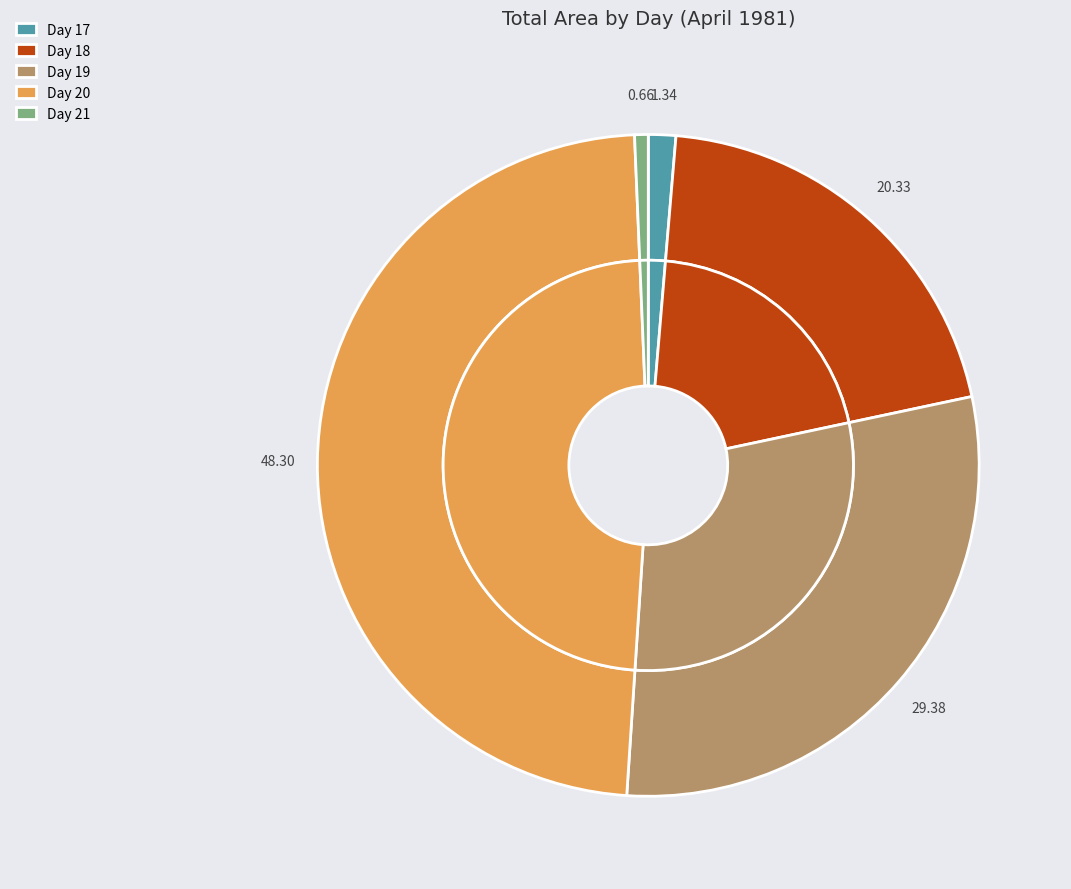

Is 20 the majority of the pie?

No